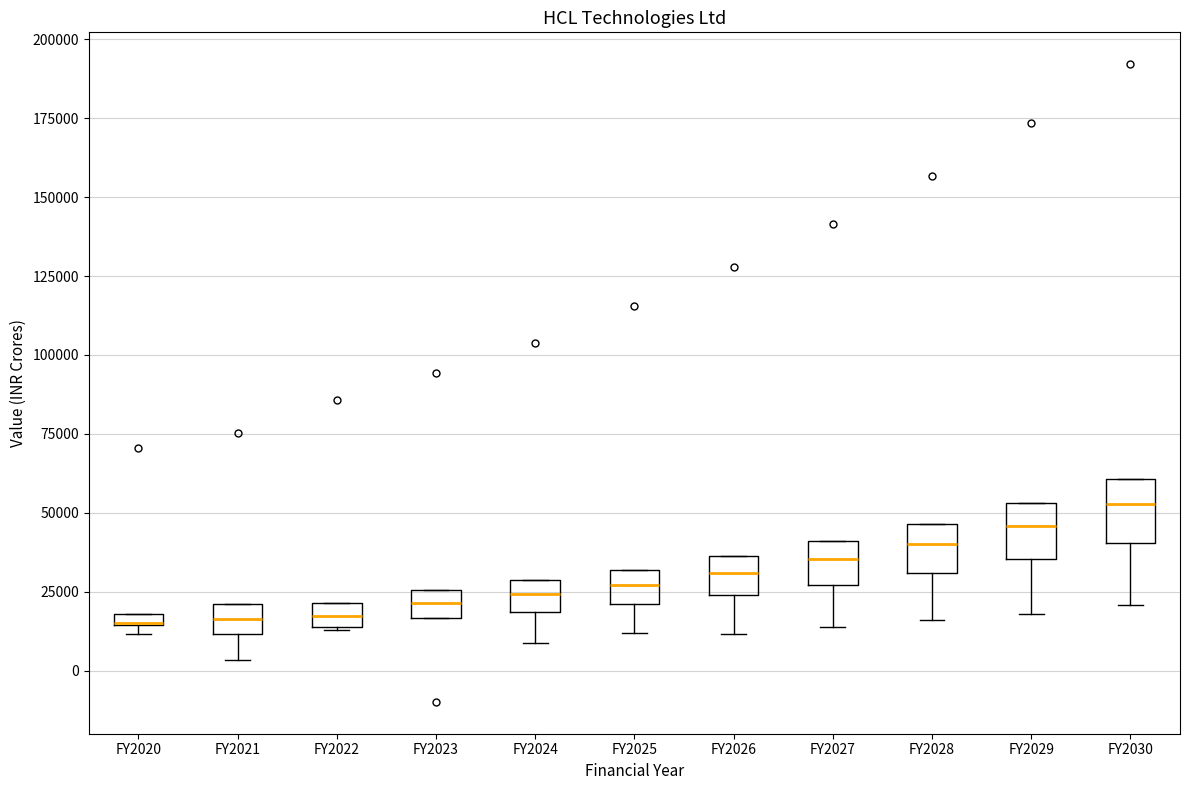

Where does the lower whisker of the box for FY2028 end on the y-axis? The values are not printed on the chart, so give them approximately, as read against the axis.

15000